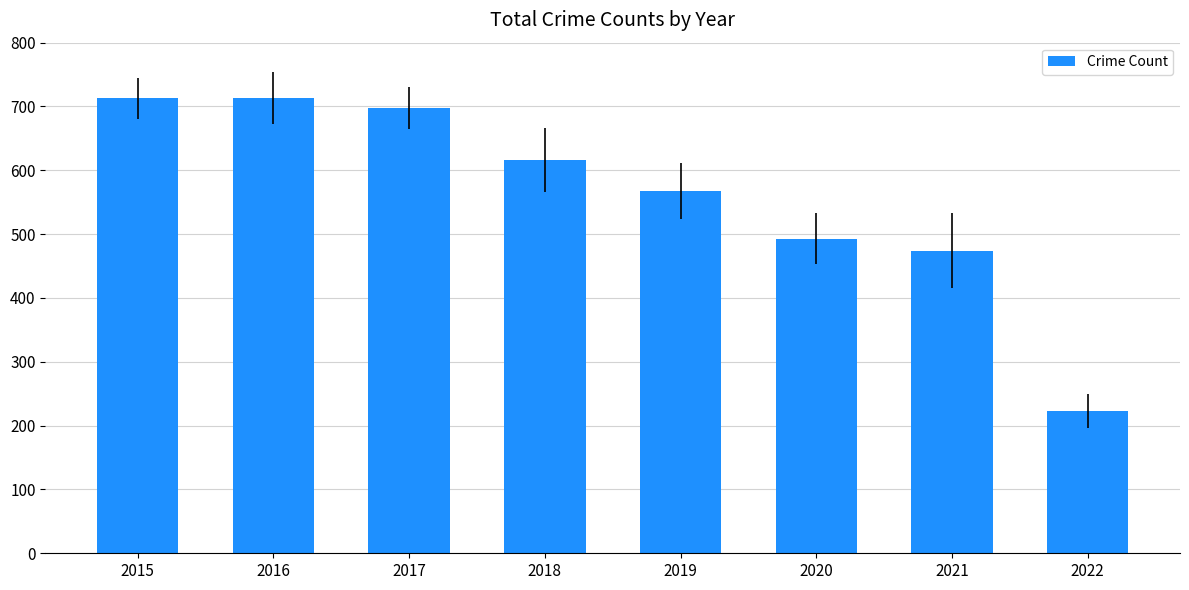

The value at 2021 is 474. True or false?

True